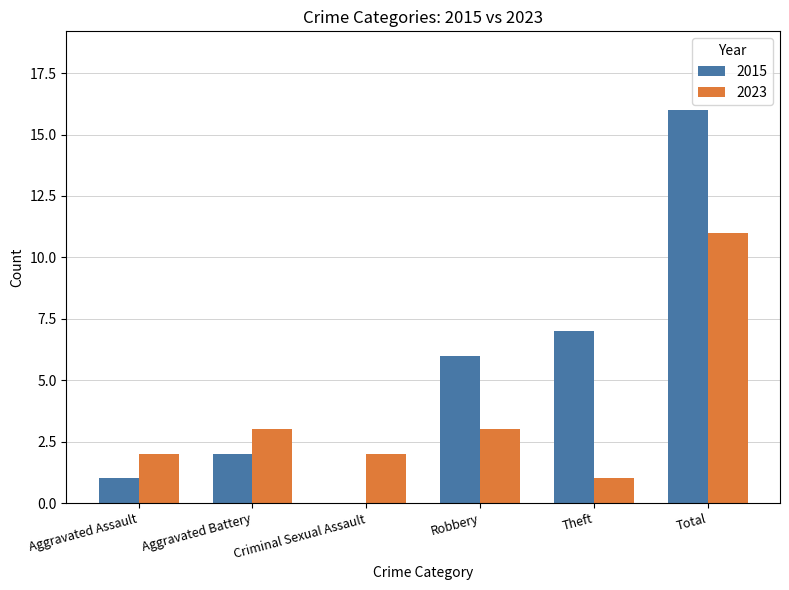

The value of 2015 at Criminal Sexual Assault is 11. True or false?

False